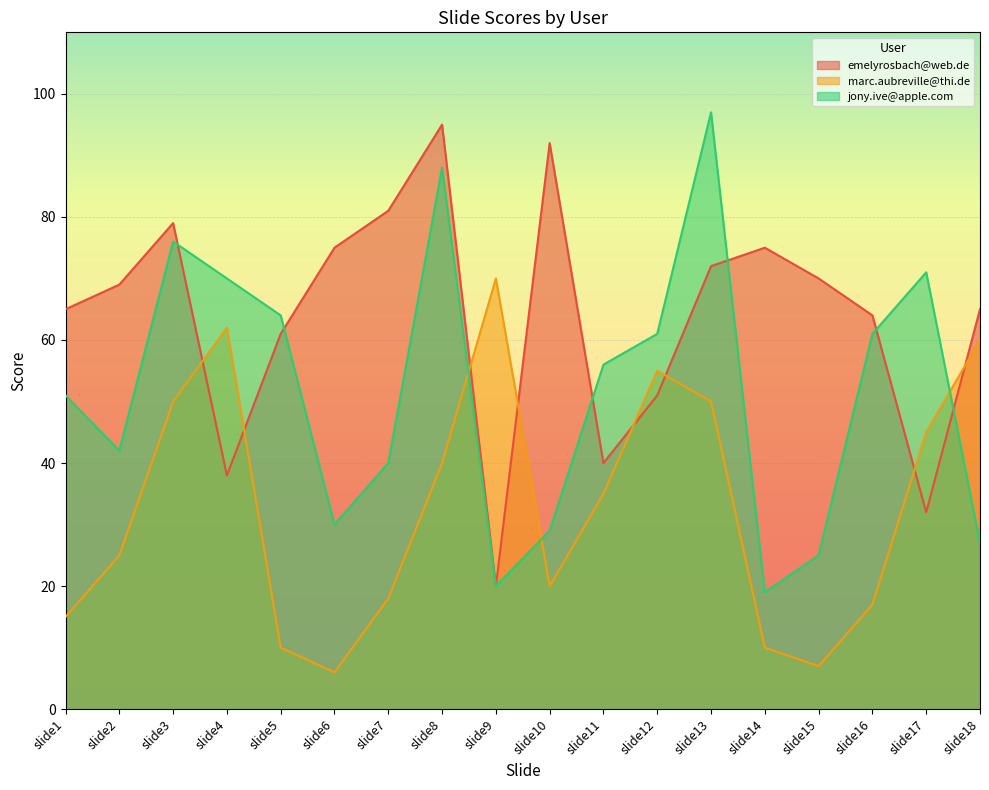

What is the total value across all series at slide6?

111